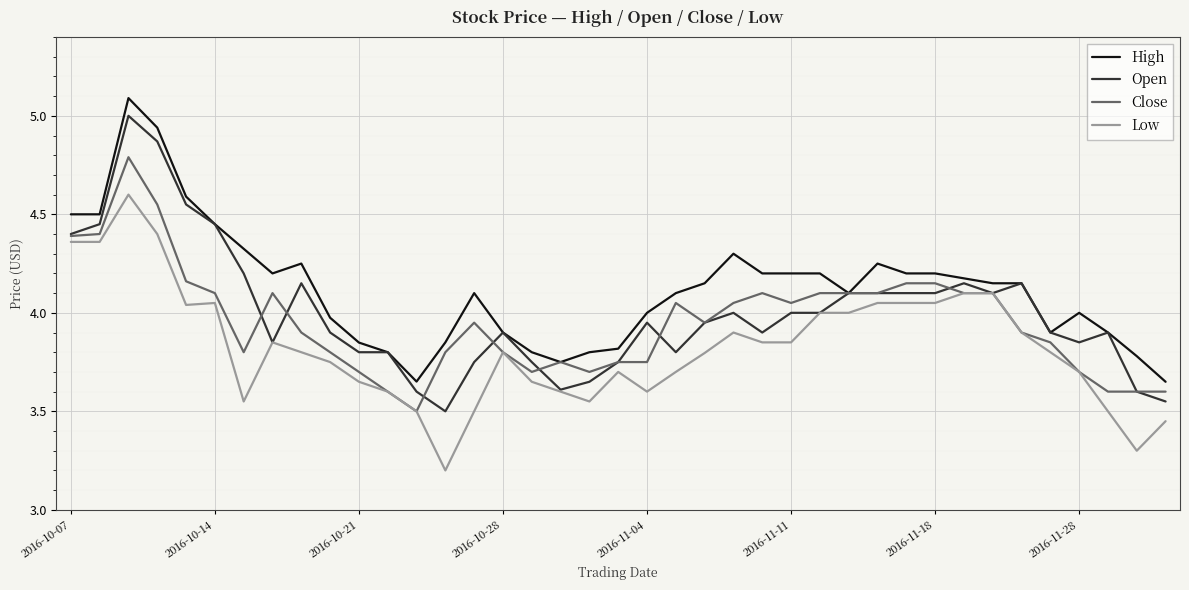

Which series has the largest total across all categories?

High